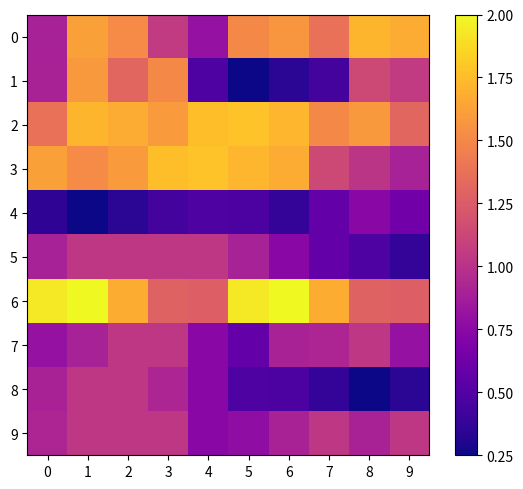

Between 5 and 4, which is larger?

5